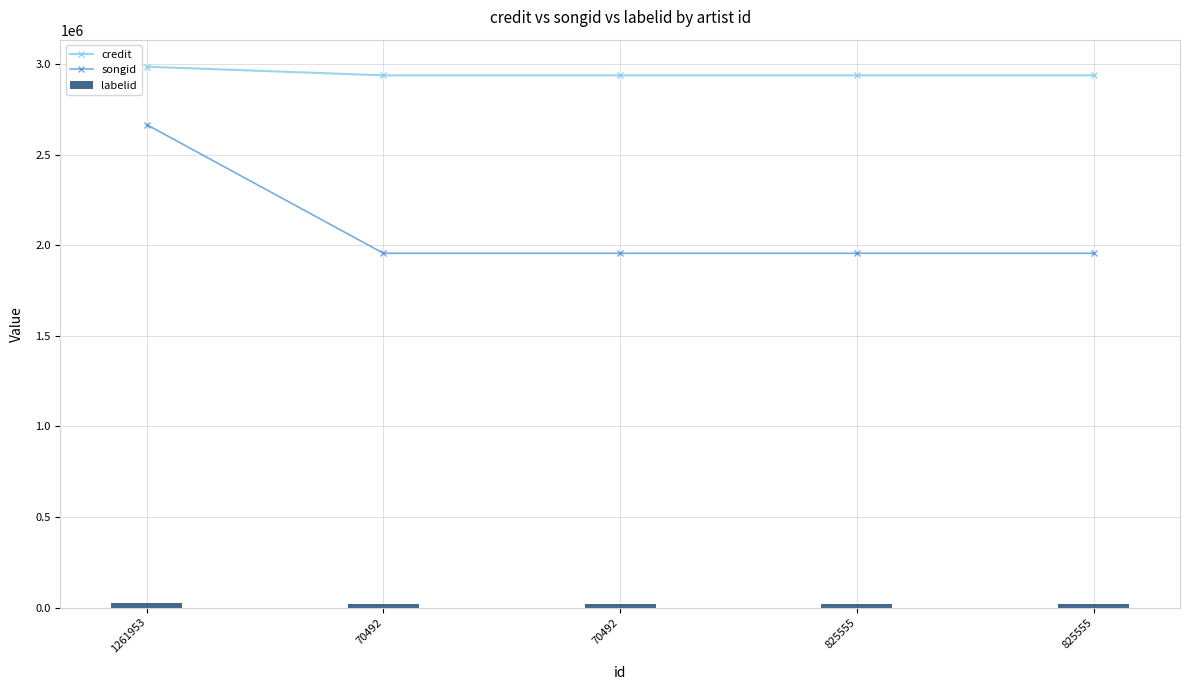

Between 825555 and 825555, which is larger?

825555